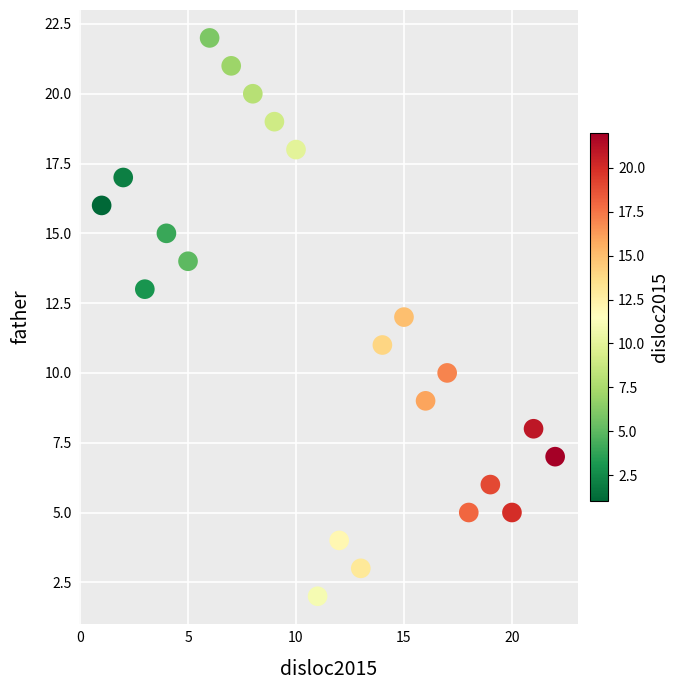

What is the range of X values (max minus min)?

21